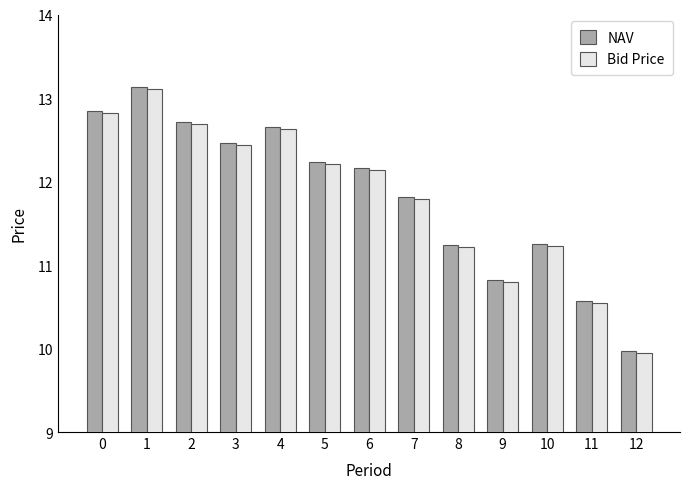

Where is NAV nearest to the value 11?

9